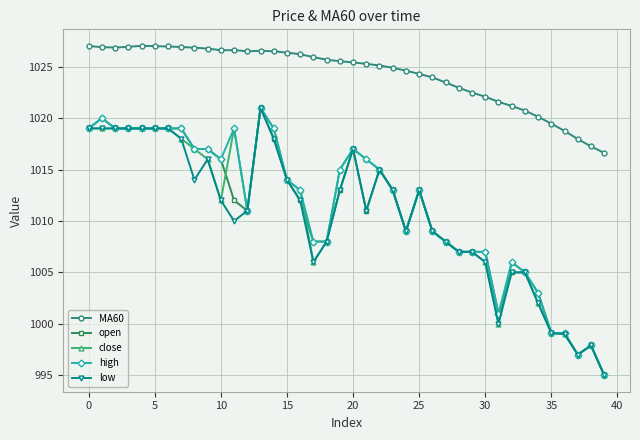

What is the lowest value of the close series?

995.0